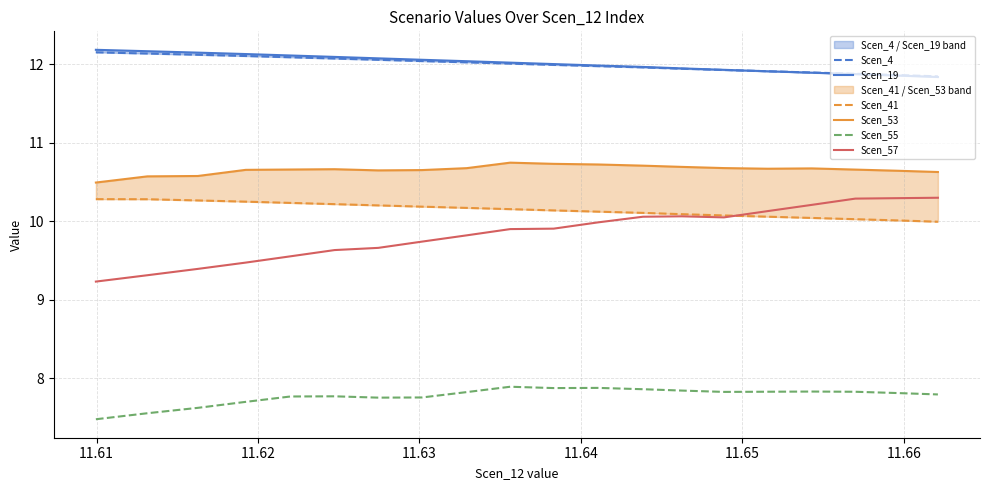

True or false: Scen_57 and Scen_55 cross at least once.

False